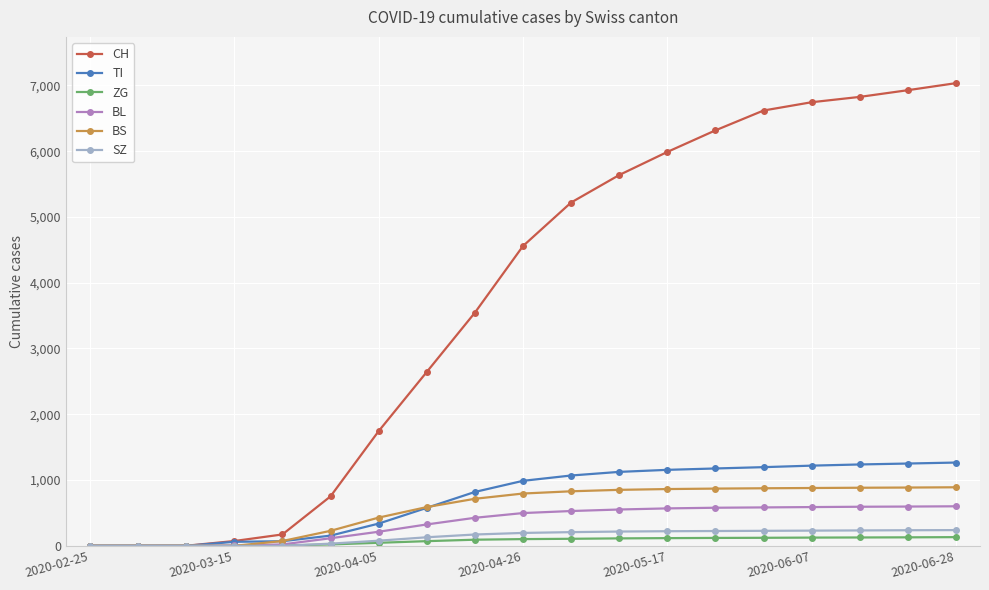

What is the maximum value for TI?

1266